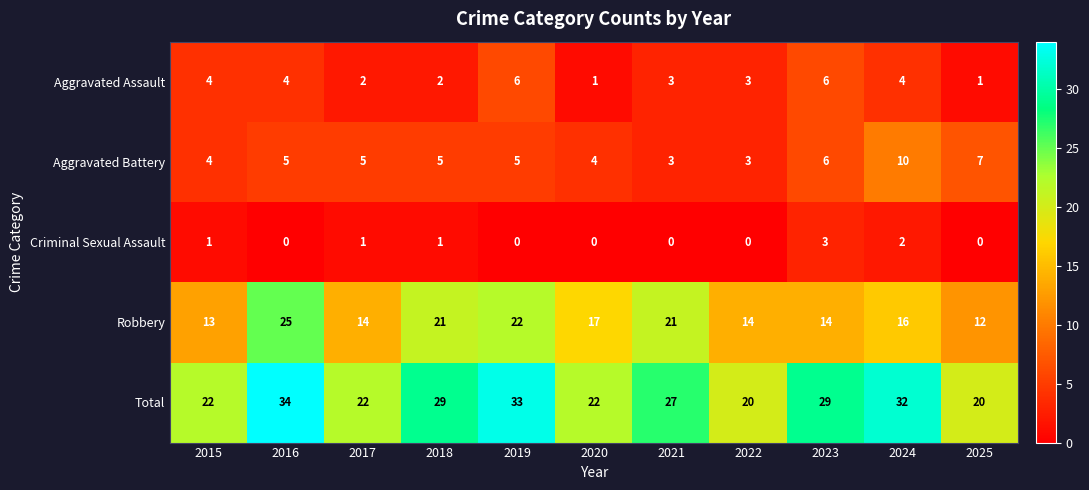

Rank the series at 2019 from lowest to highest value.

Criminal Sexual Assault, Aggravated Battery, Aggravated Assault, Robbery, Total